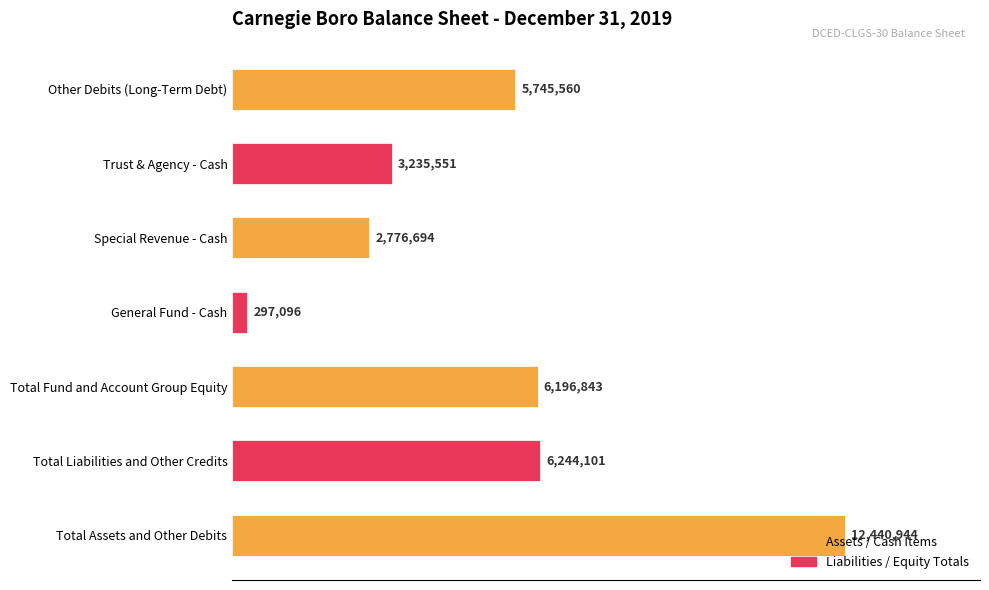

Where is the data nearest to the value 6369020?

Total Liabilities and Other Credits